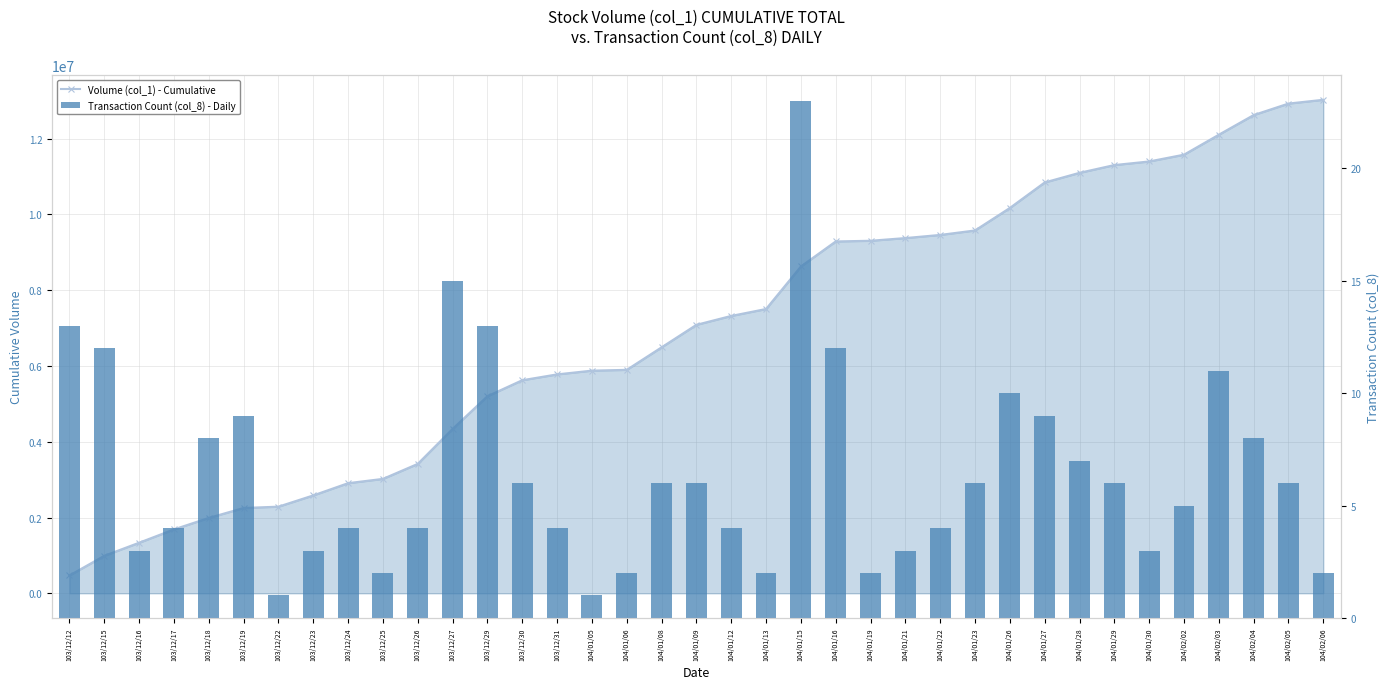

At which label does Transaction Count (col_8) - Daily first exceed 6?

103/12/12